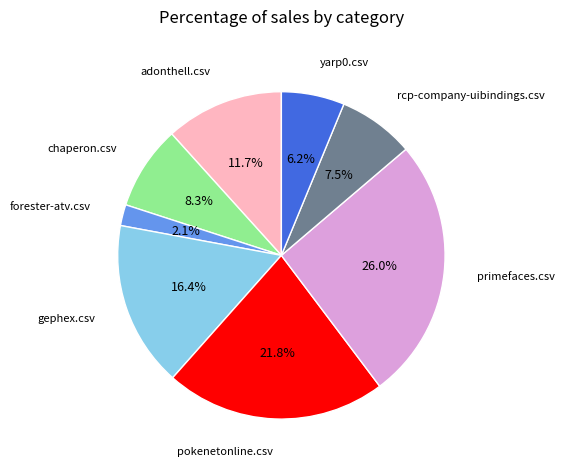

Is there any slice that represents more than half of the pie?

No